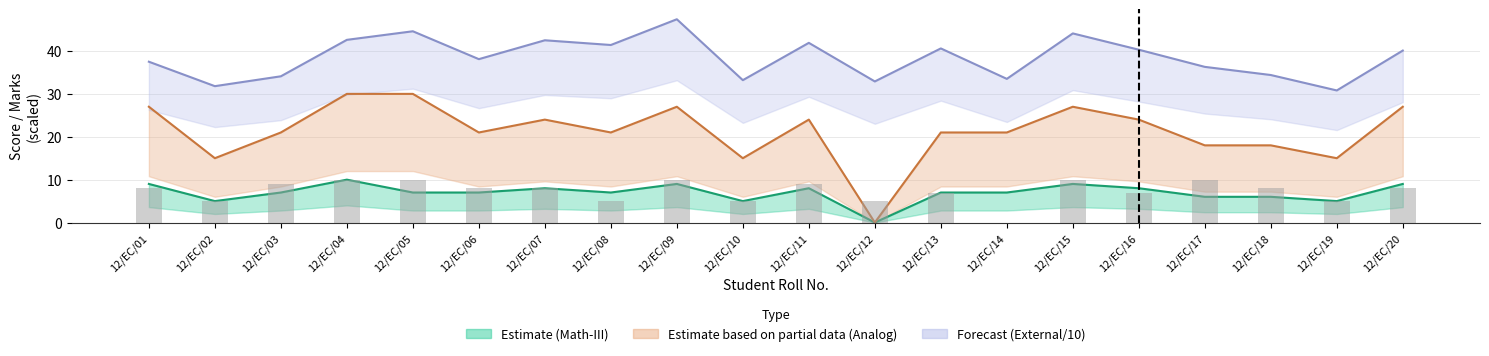

Which series has the largest range (max minus min)?

ANALOG CIRCUIT